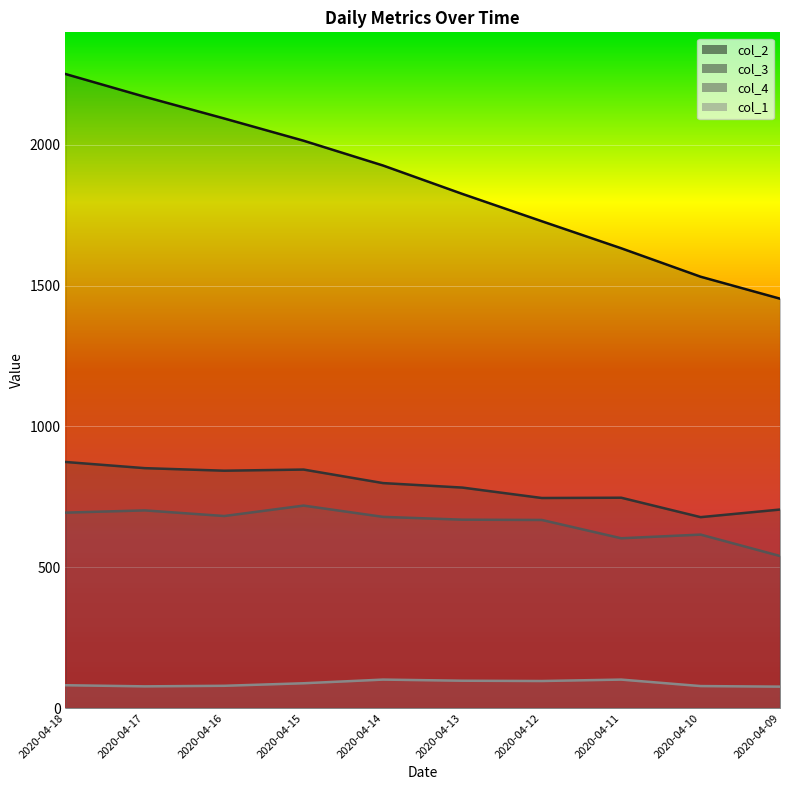

At which label does col_1 reach its minimum?

2020-04-09